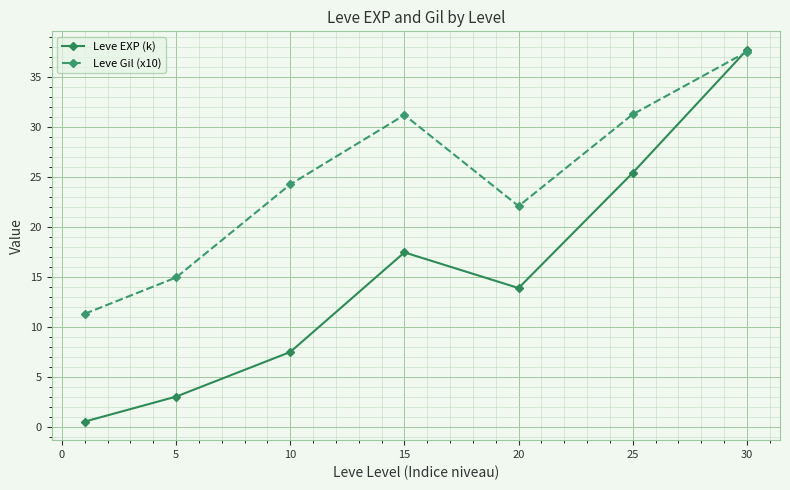

List the series in order of their overall mean, highest first.

Leve Gil (x10), Leve EXP (k)